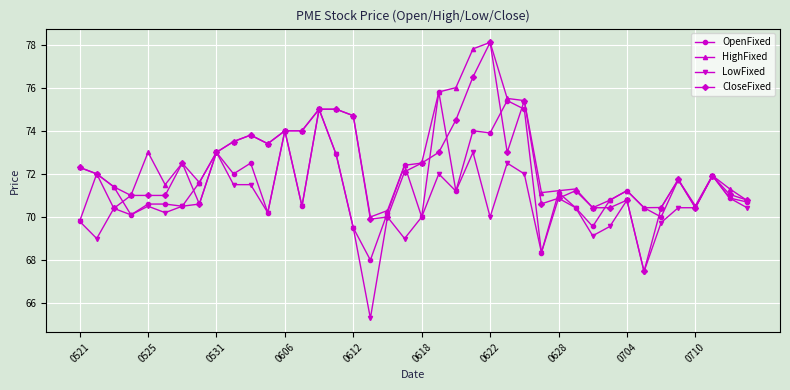

How many data points does each series have?

40